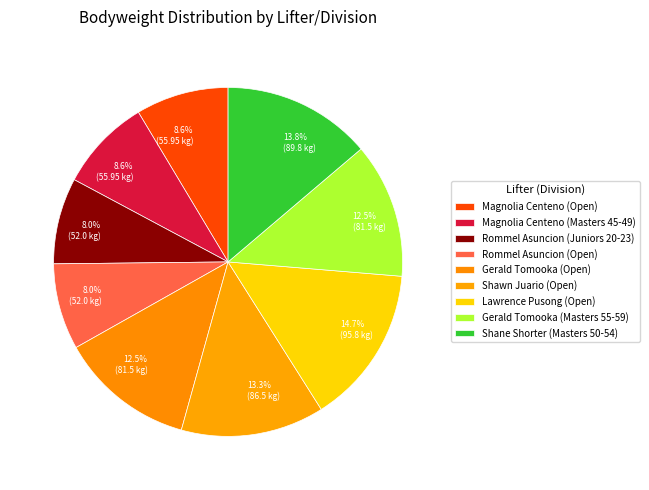

True or false: Shawn Juario (Open) accounts for 2% of the total.

False